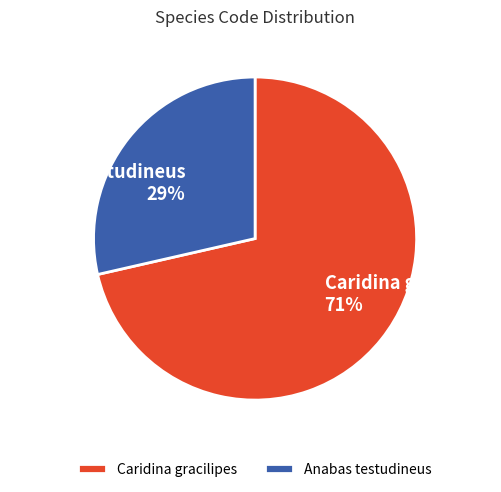

Between Anabas testudineus and Caridina gracilipes, which is larger?

Caridina gracilipes